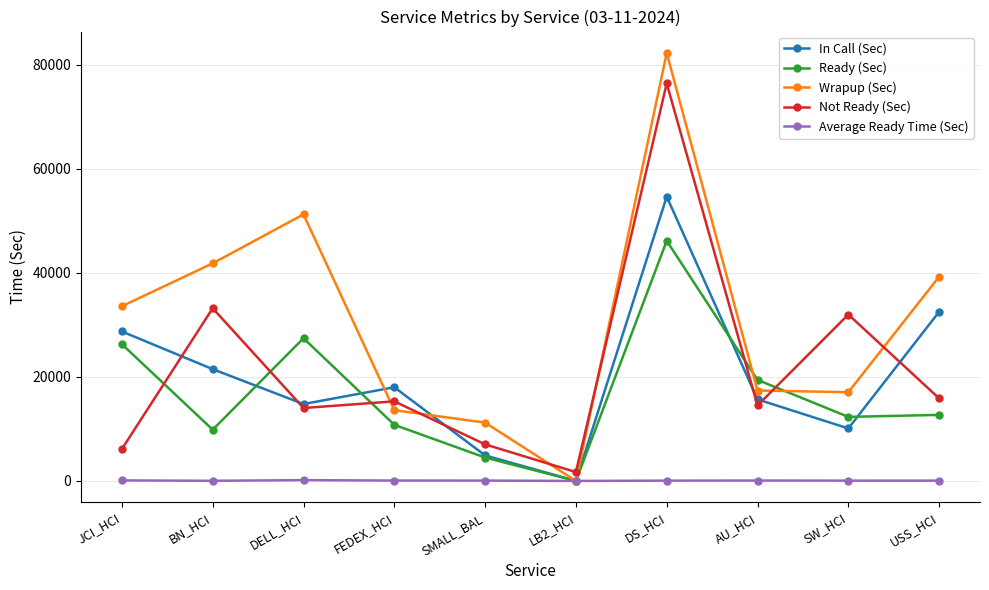

Which series has the largest total across all categories?

Wrapup (Sec)